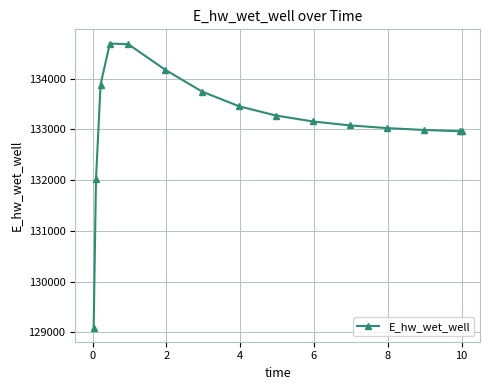

How many lines are shown in the chart?

1